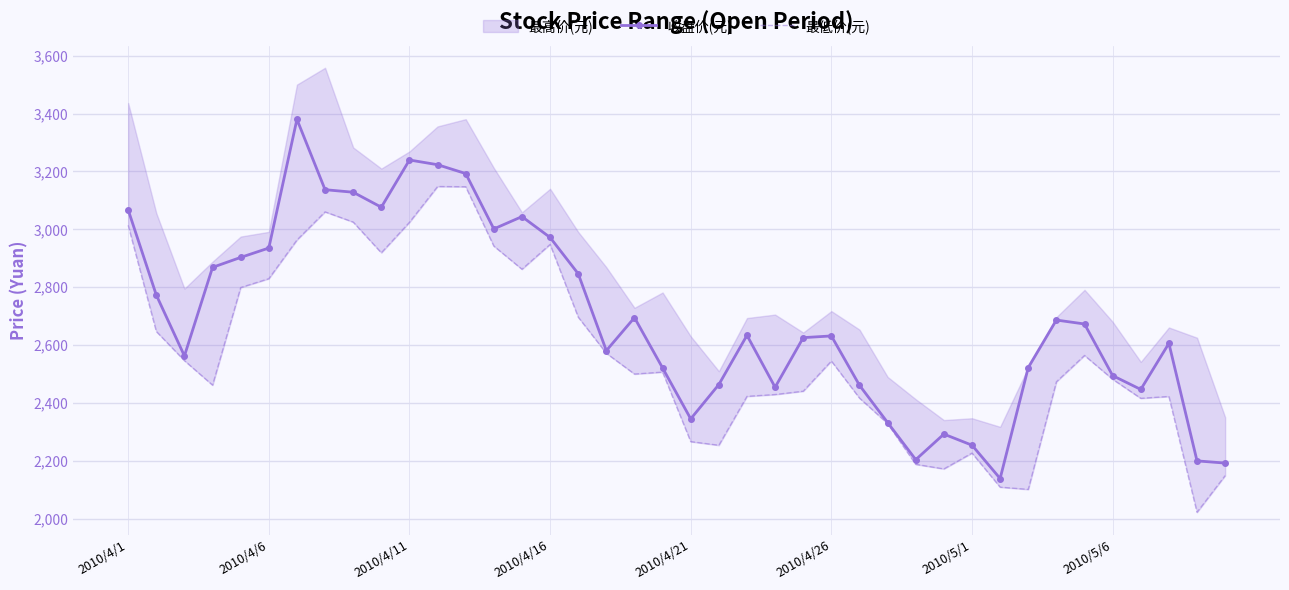

True or false: 最低价(元) has a value of 4909.6 at 2010/4/1.

False